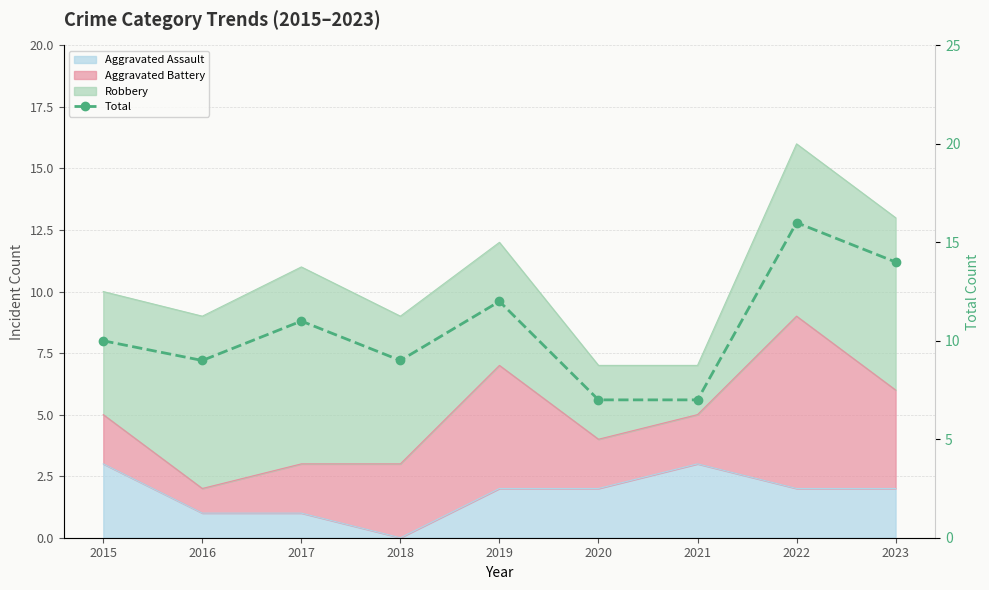

Which has a higher value, 2022 or 2020?

2022